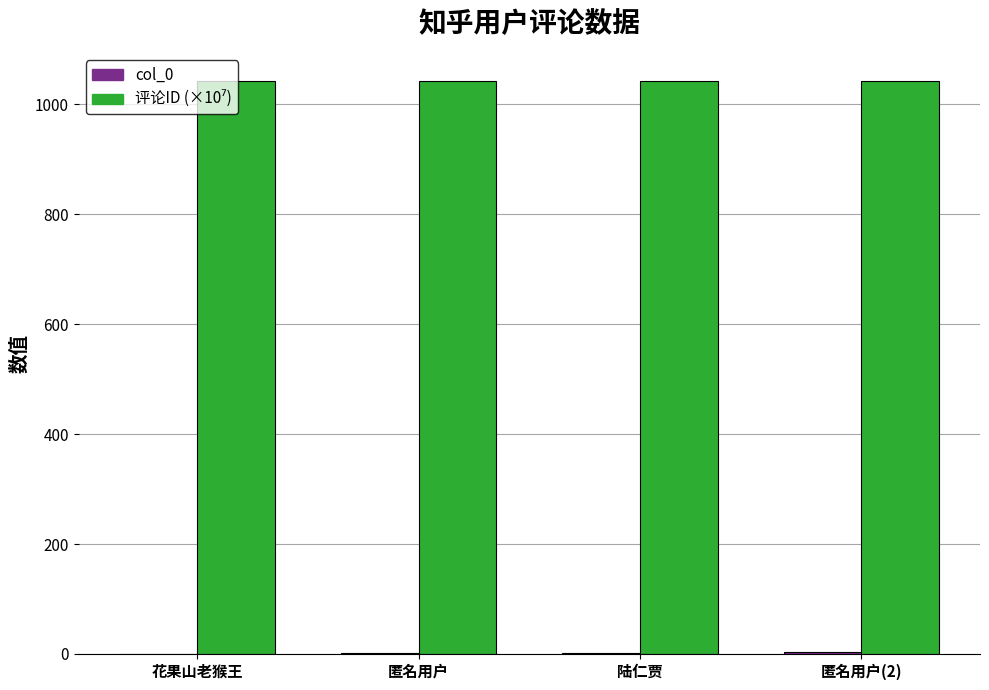

What is the greatest value displayed?

1041.9